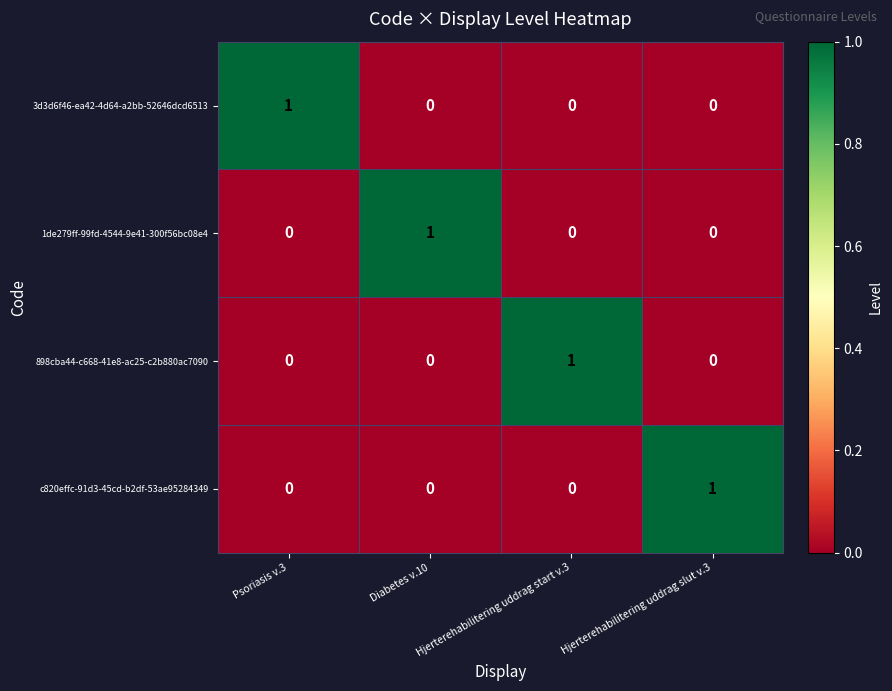

What is the total value across all series at Psoriasis v.3?

1